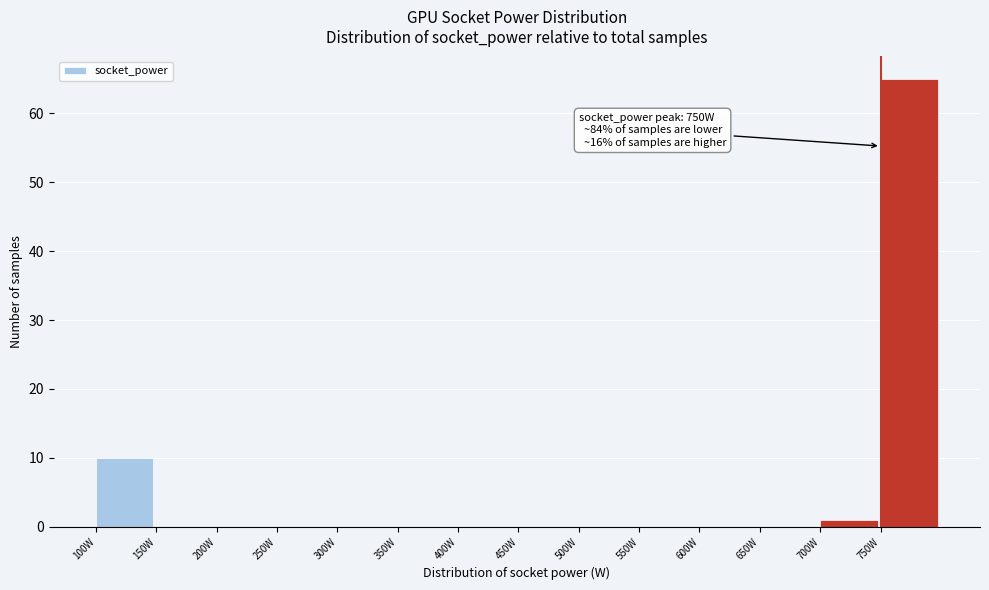

Which range on the x-axis has the tallest bar?

750 to 800